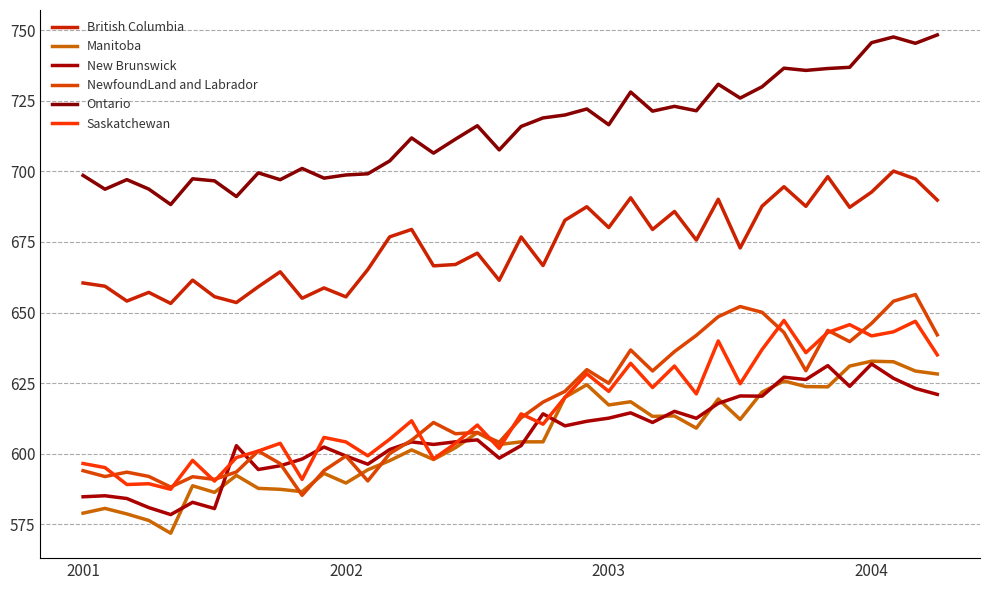

Does the chart display data point markers on the line(s)?

No